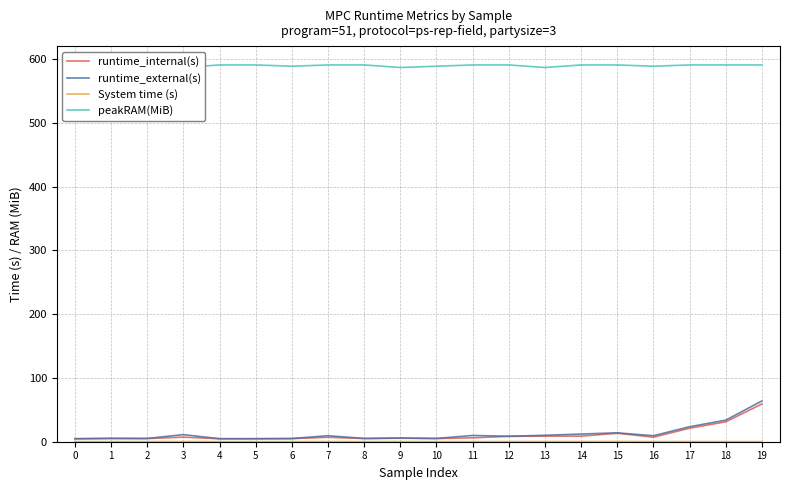

What is the difference between the second highest and minimum values in the runtime_external(s) series?

29.1